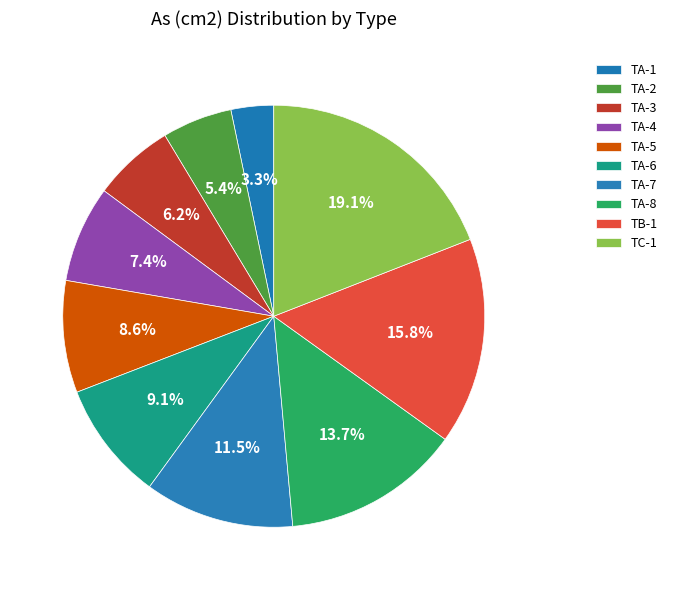

Which slice is the smallest?

TA-1